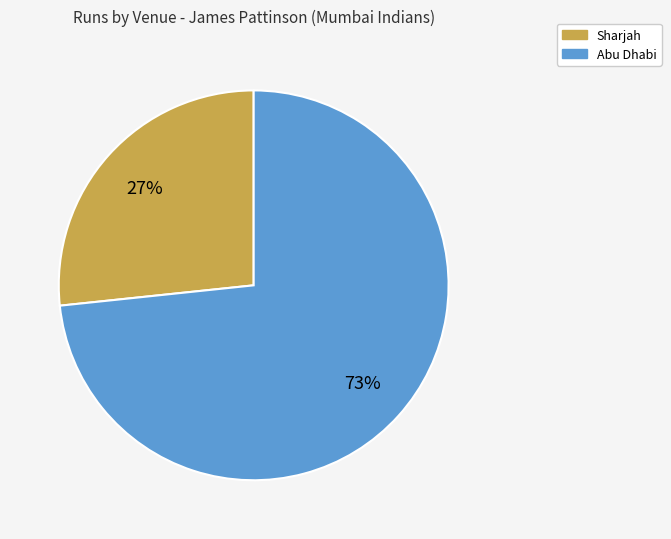

To the nearest percent, what portion does Sharjah represent?

27%